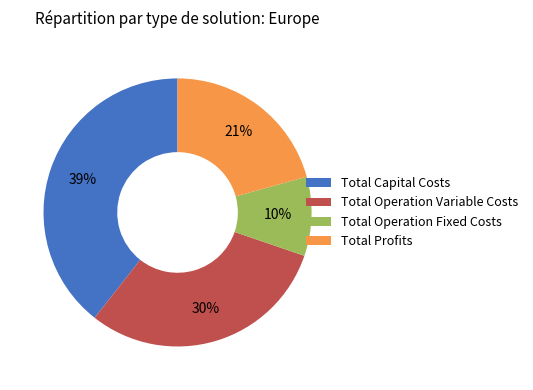

What percentage is the Total Operation Fixed Costs slice, to the nearest percent?

10%